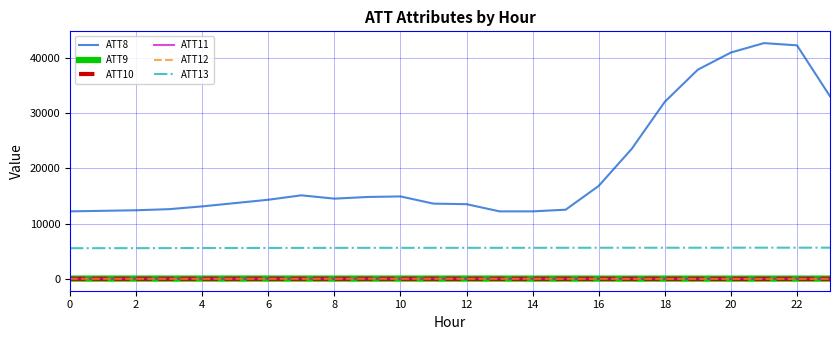

Which series has the largest range (max minus min)?

ATT8